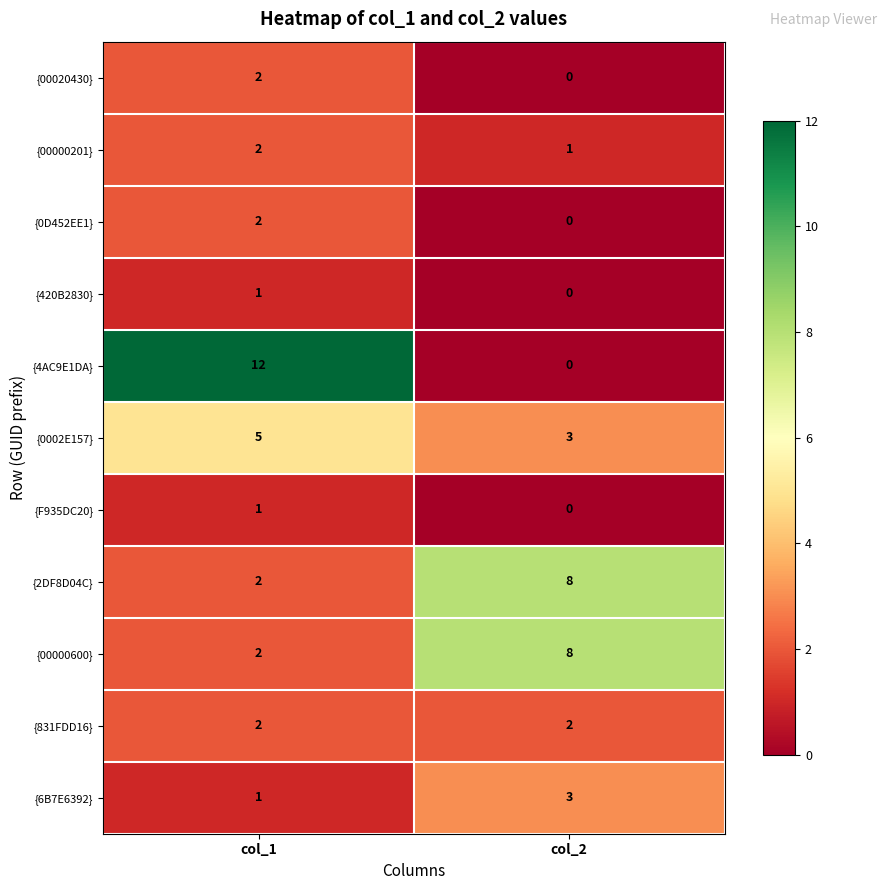

Which series has the largest total across all categories?

{4AC9E1DA}